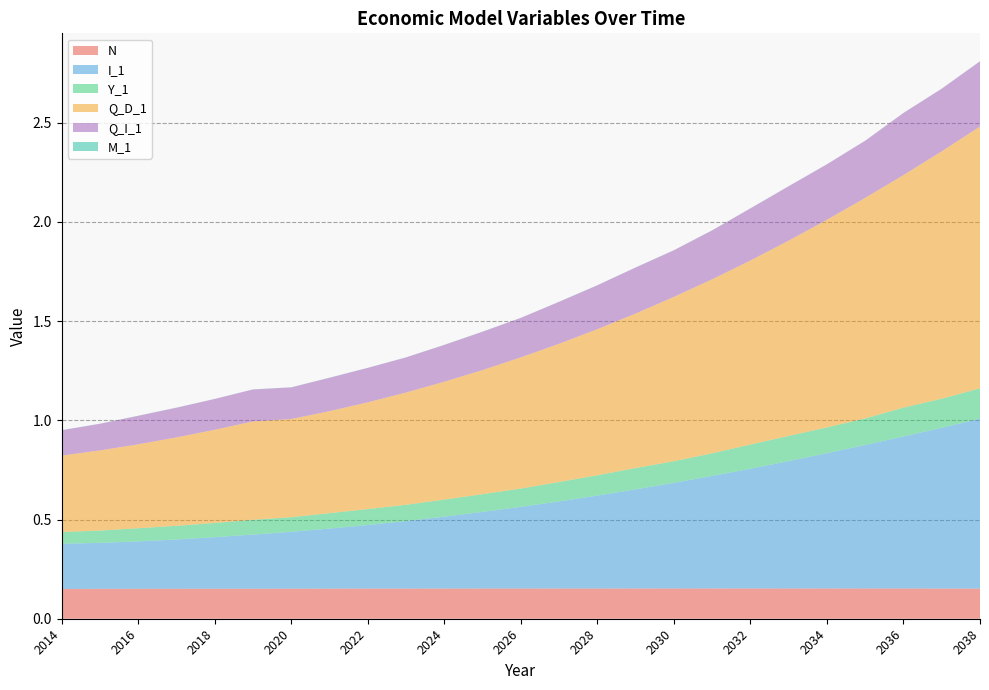

Reading right to left, list all the values displayed in this chart.

N: 2038=0.2	2037=0.2	2036=0.2	2035=0.2	2034=0.2	2033=0.2	2032=0.2	2031=0.2	2030=0.2	2029=0.2	2028=0.2	2027=0.2	2026=0.2	2025=0.2	2024=0.2	2023=0.2	2022=0.2	2021=0.2	2020=0.2	2019=0.2	2018=0.2	2017=0.2	2016=0.2	2015=0.2	2014=0.1
I_1: 2038=0.9	2037=0.8	2036=0.8	2035=0.7	2034=0.7	2033=0.6	2032=0.6	2031=0.6	2030=0.5	2029=0.5	2028=0.5	2027=0.4	2026=0.4	2025=0.4	2024=0.4	2023=0.3	2022=0.3	2021=0.3	2020=0.3	2019=0.3	2018=0.3	2017=0.2	2016=0.2	2015=0.2	2014=0.2
Y_1: 2038=0.2	2037=0.1	2036=0.1	2035=0.1	2034=0.1	2033=0.1	2032=0.1	2031=0.1	2030=0.1	2029=0.1	2028=0.1	2027=0.1	2026=0.1	2025=0.1	2024=0.1	2023=0.1	2022=0.1	2021=0.1	2020=0.1	2019=0.1	2018=0.1	2017=0.1	2016=0.1	2015=0.1	2014=0.1
Q_D_1: 2038=1.3	2037=1.2	2036=1.2	2035=1.1	2034=1.0	2033=1.0	2032=0.9	2031=0.9	2030=0.8	2029=0.8	2028=0.7	2027=0.7	2026=0.7	2025=0.6	2024=0.6	2023=0.6	2022=0.5	2021=0.5	2020=0.5	2019=0.5	2018=0.5	2017=0.4	2016=0.4	2015=0.4	2014=0.4
Q_I_1: 2038=0.3	2037=0.3	2036=0.3	2035=0.3	2034=0.3	2033=0.3	2032=0.3	2031=0.2	2030=0.2	2029=0.2	2028=0.2	2027=0.2	2026=0.2	2025=0.2	2024=0.2	2023=0.2	2022=0.2	2021=0.2	2020=0.2	2019=0.2	2018=0.2	2017=0.1	2016=0.1	2015=0.1	2014=0.1
M_1: 2038=0.0	2037=0.0	2036=0.0	2035=0.0	2034=0.0	2033=0.0	2032=0.0	2031=0.0	2030=0.0	2029=0.0	2028=0.0	2027=0.0	2026=0.0	2025=0.0	2024=0.0	2023=0.0	2022=0.0	2021=0.0	2020=0.0	2019=0.0	2018=0.0	2017=0.0	2016=0.0	2015=0.0	2014=0.0